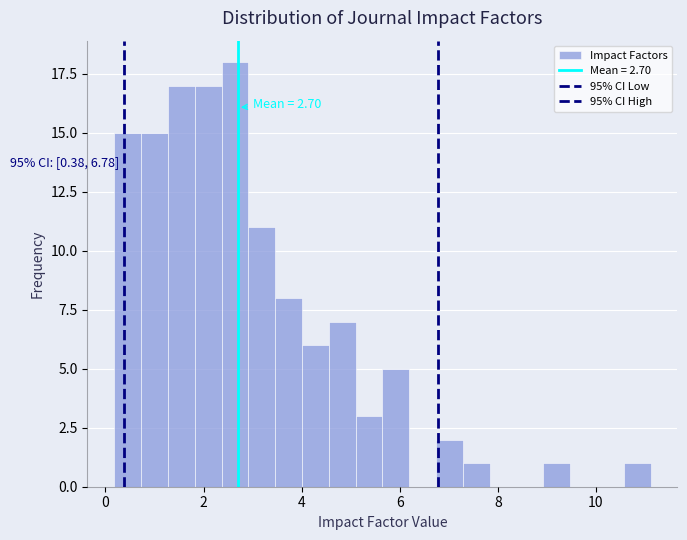

Read against the x-axis, roughly where is the centre of the tallest bar?

2.6